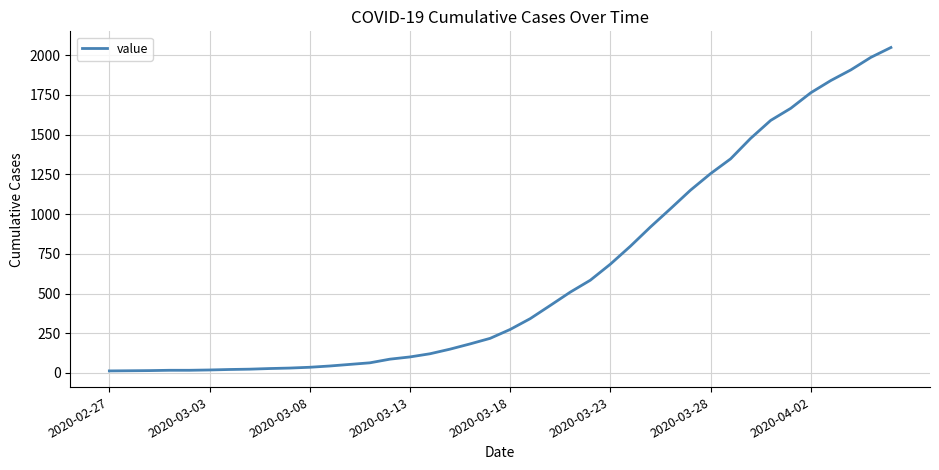

What is the difference between the maximum and minimum values?

2036